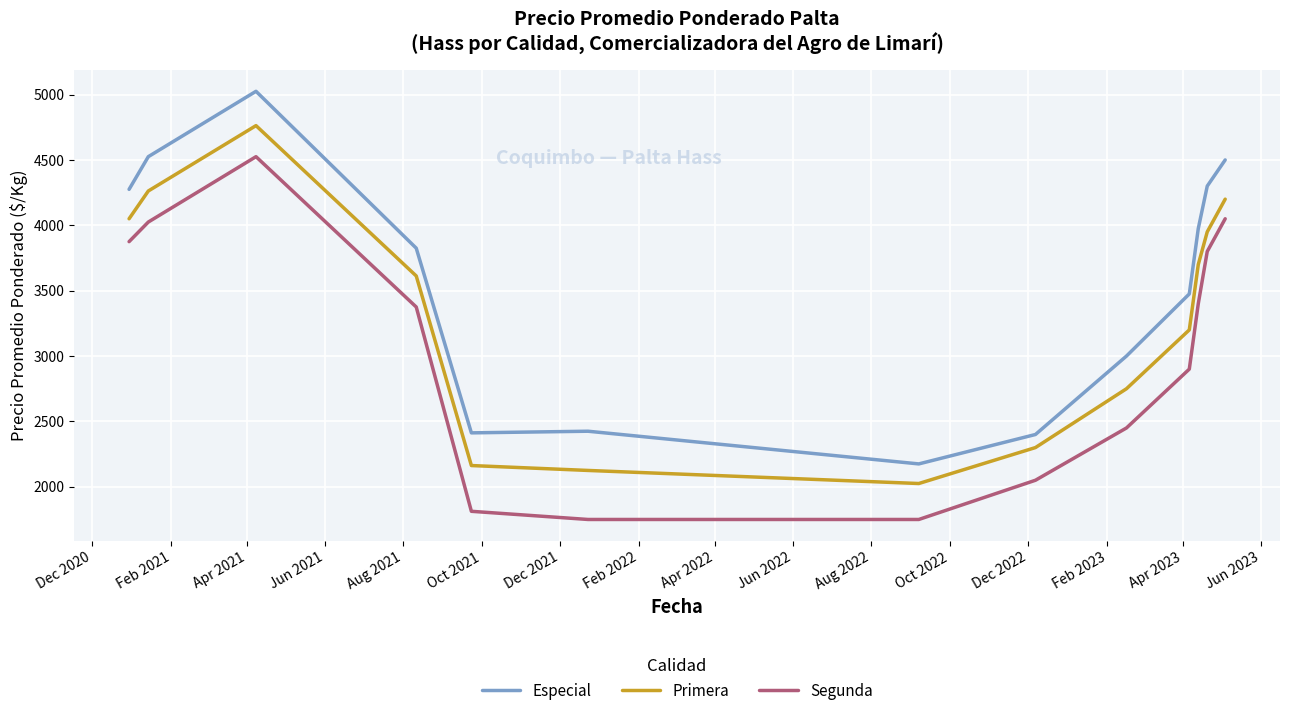

True or false: Especial and Primera intersect in this chart.

False